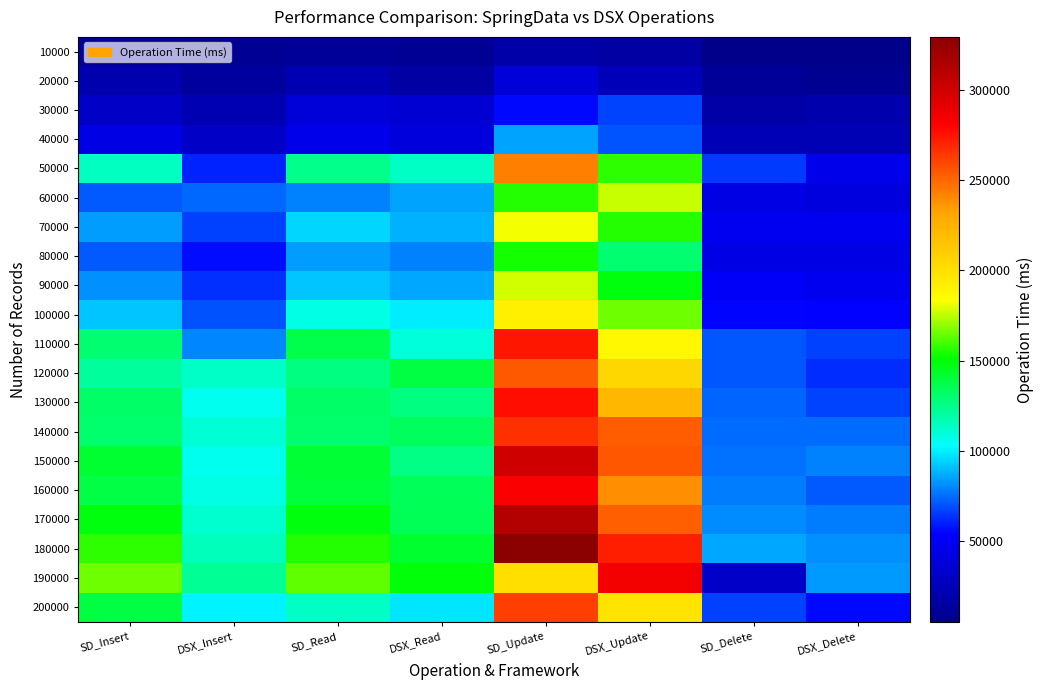

What is the total value across all series at DSX_Insert?

1542289